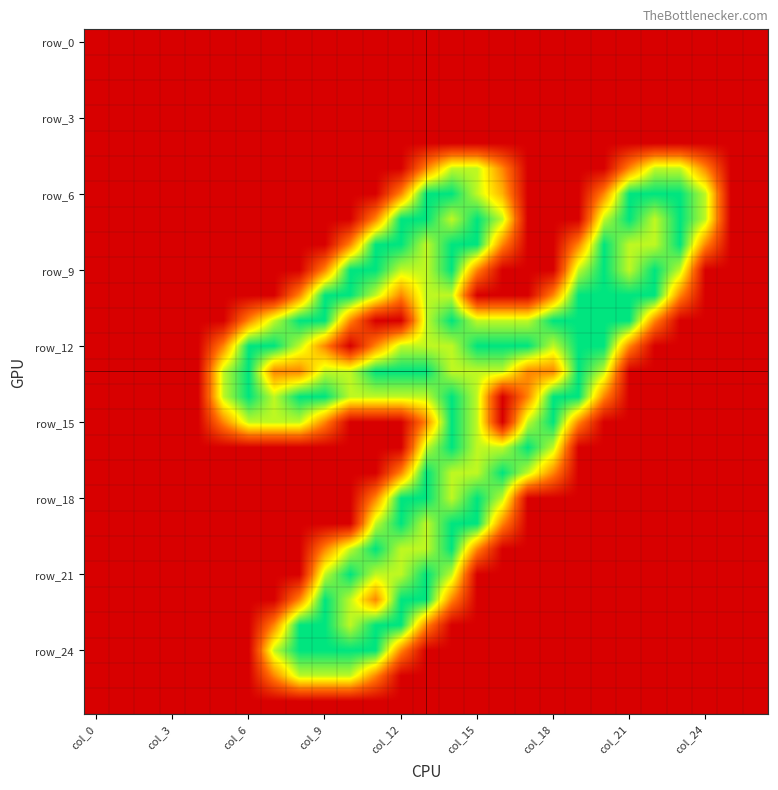

At which category does the chart reach its minimum across all series?

col_0